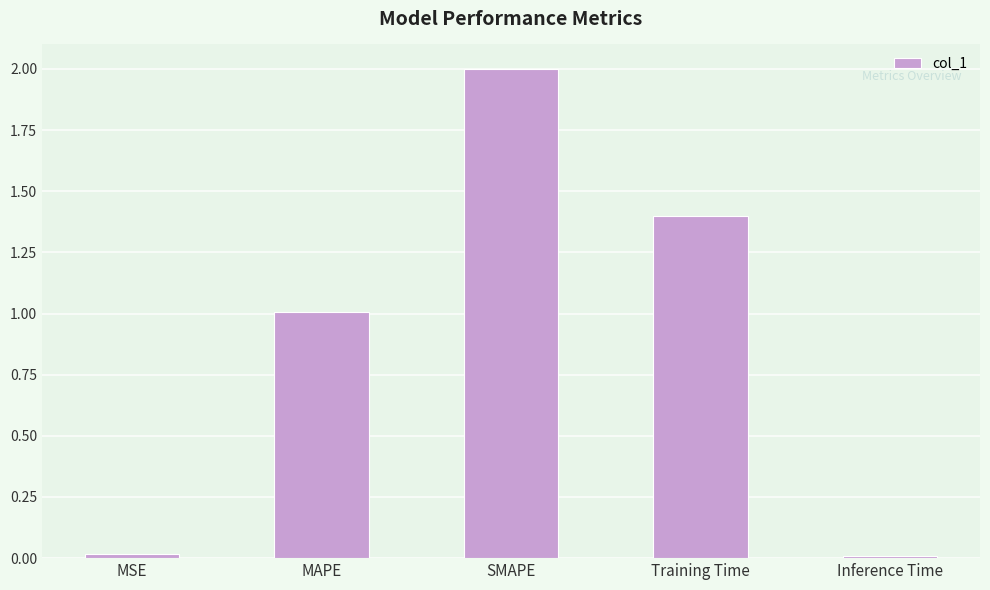

What is the average value?

0.9